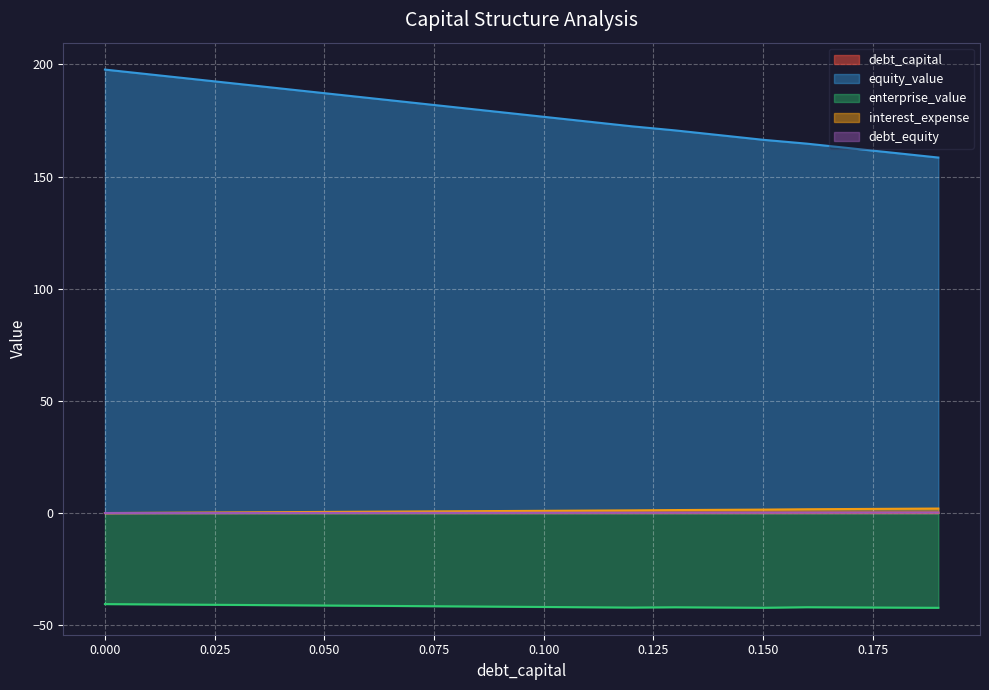

List the series in order of their peak value, lowest first.

enterprise_value, debt_capital, debt_equity, interest_expense, equity_value